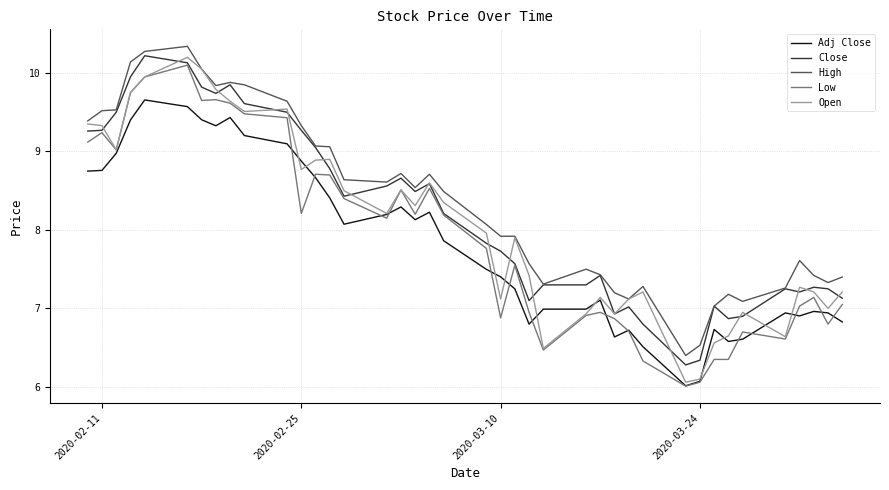

Is this an area chart (filled region under the line)?

No